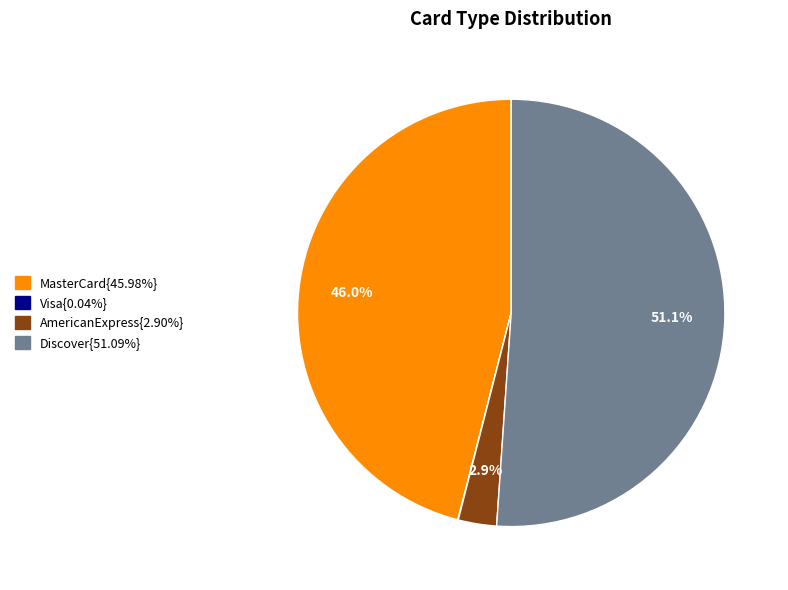

Is the sum of AmericanExpress{2.90%} and MasterCard{45.98%} greater than half?

No